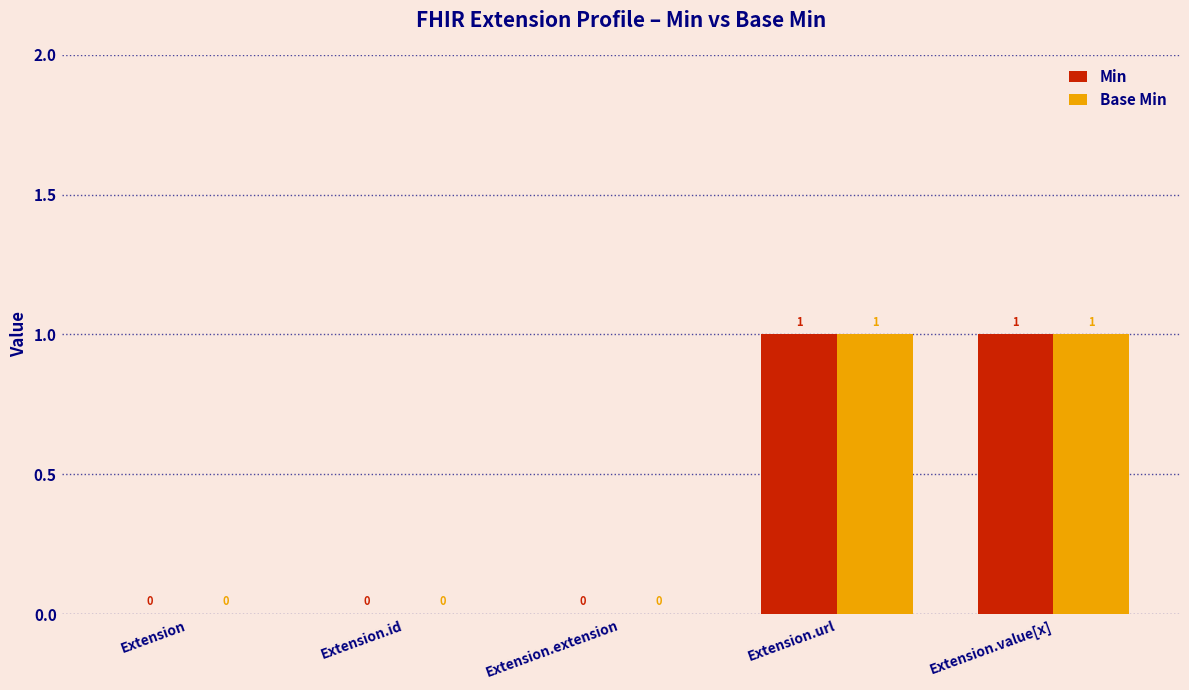

Is it true that Min equals 0 at Extension.id?

True